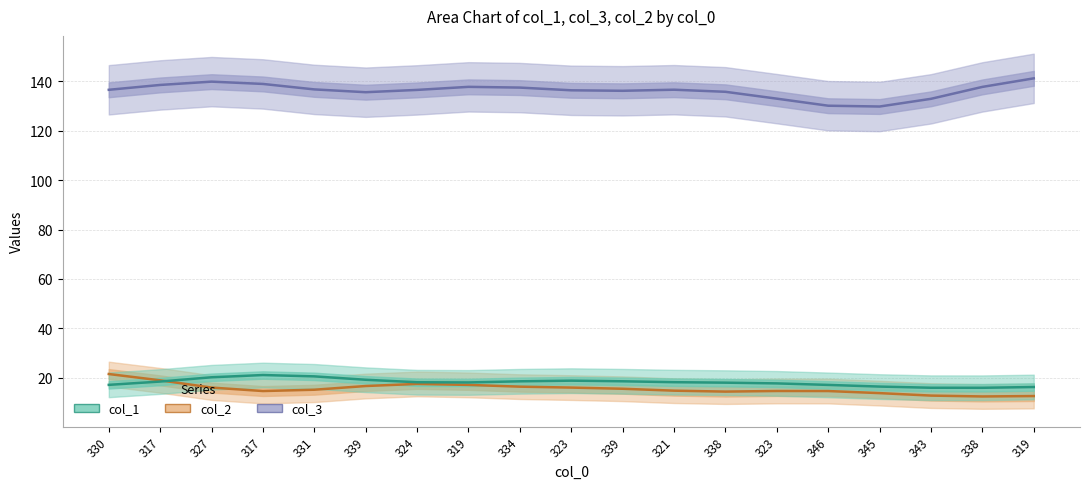

What are all the series names shown in the legend?

col_3, col_2, col_1